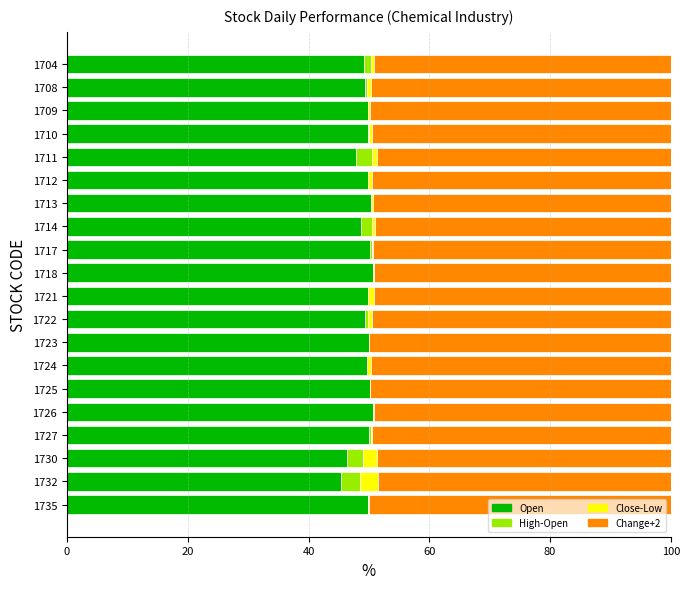

What is the maximum value for Open?

50.7